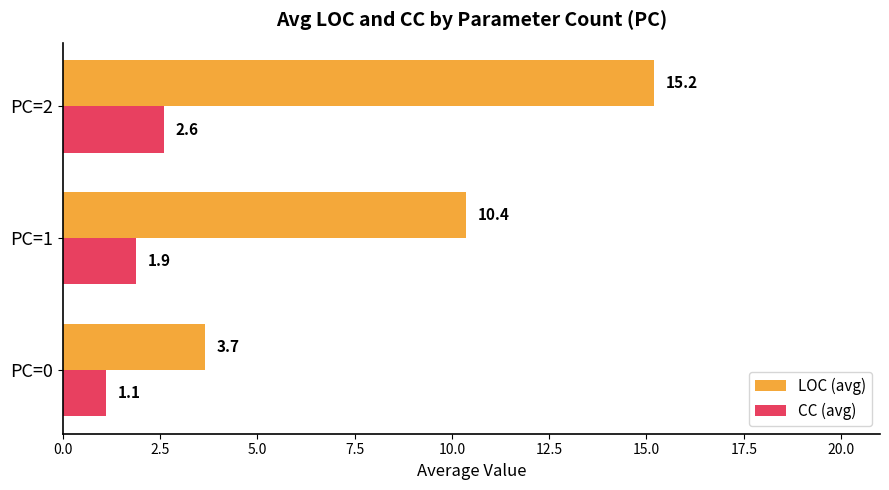

Which series has the largest total across all categories?

LOC (avg)